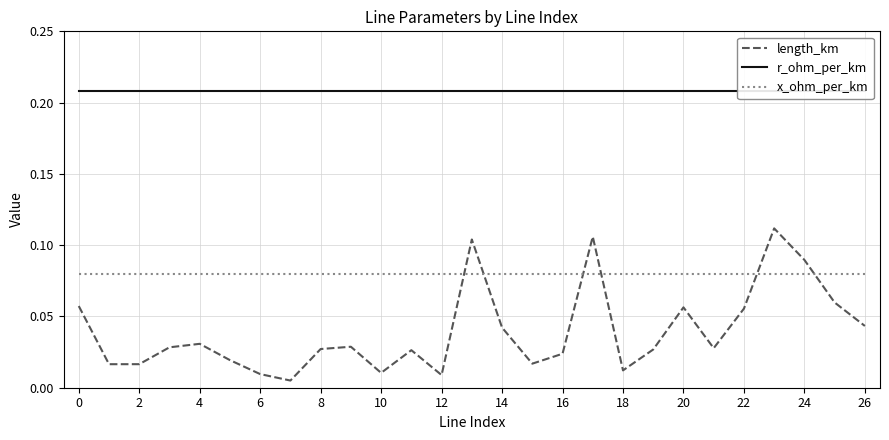

What are all the series names shown in the legend?

length_km, r_ohm_per_km, x_ohm_per_km